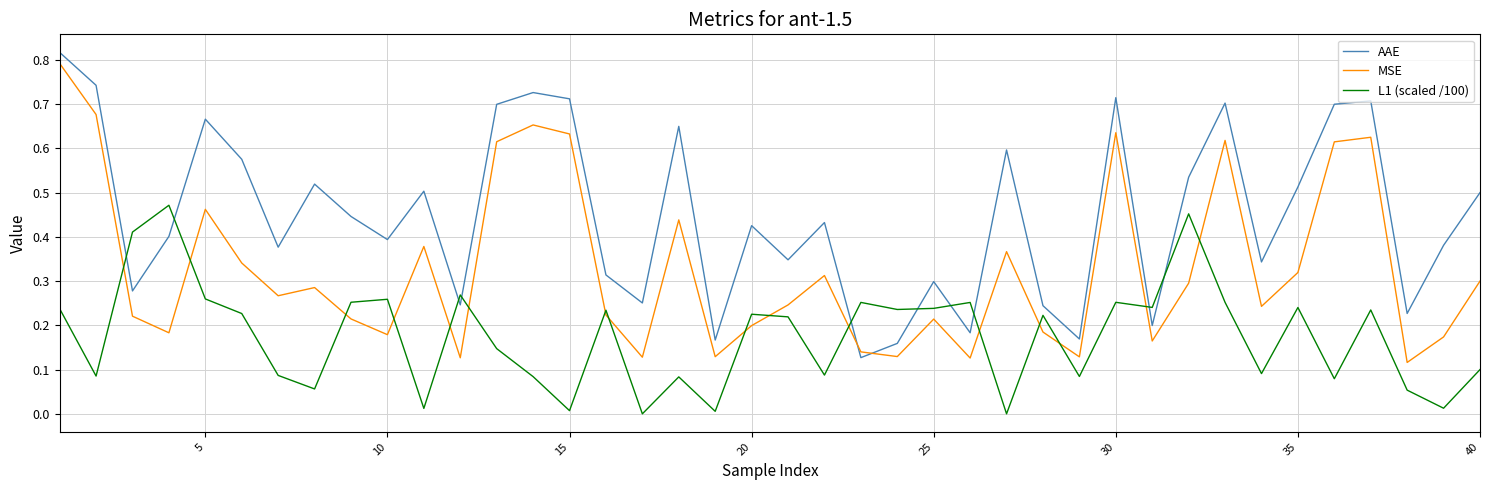

How many interior local peaks does the MSE series have?

11